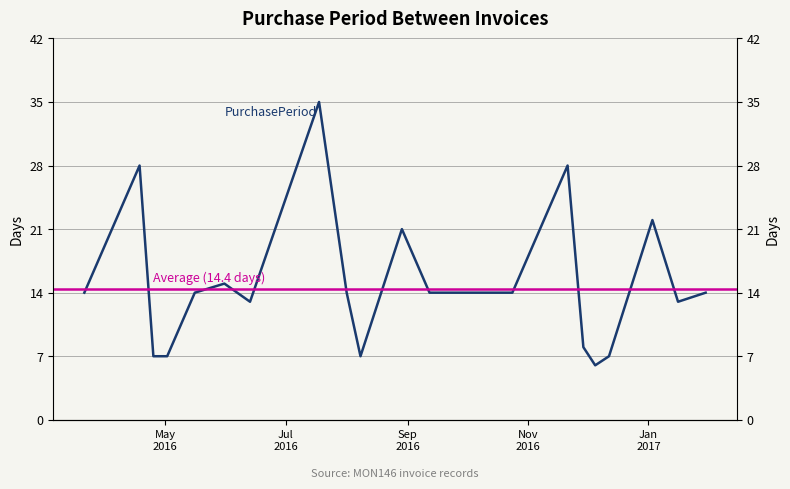

What is the label of the 12th point from the left?

2016-09-12